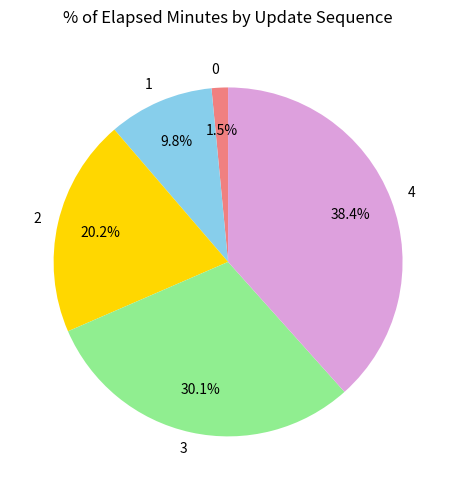

Is it true that 2 is 14% of the pie?

False